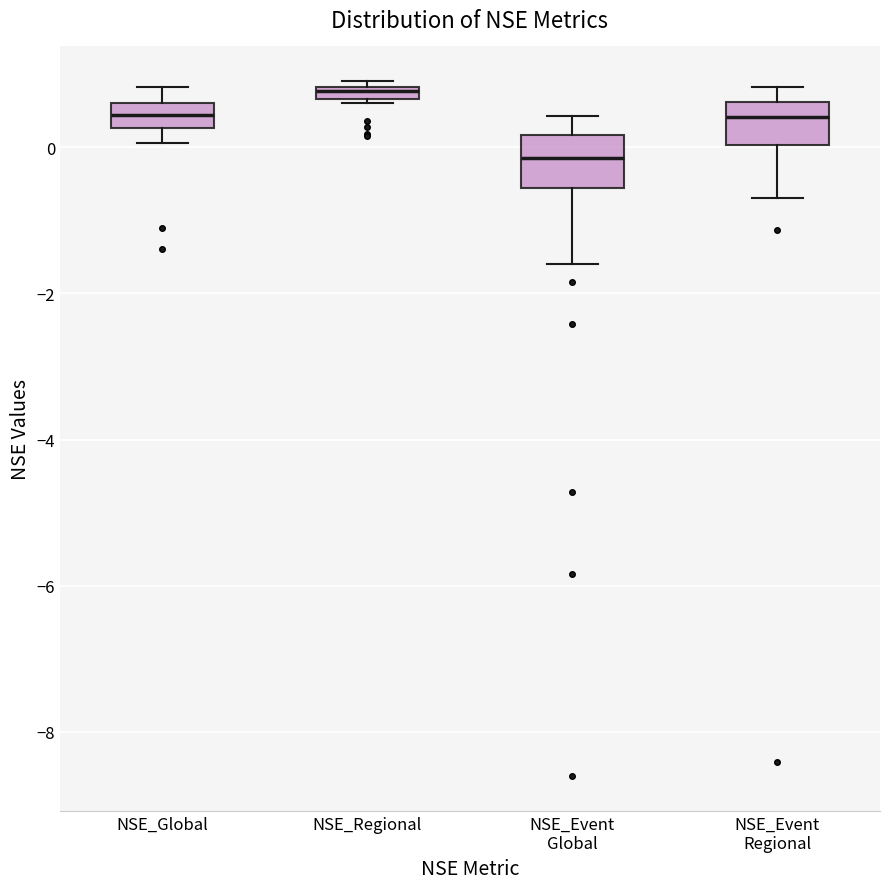

Which box's median line is the highest?

NSE_Regional